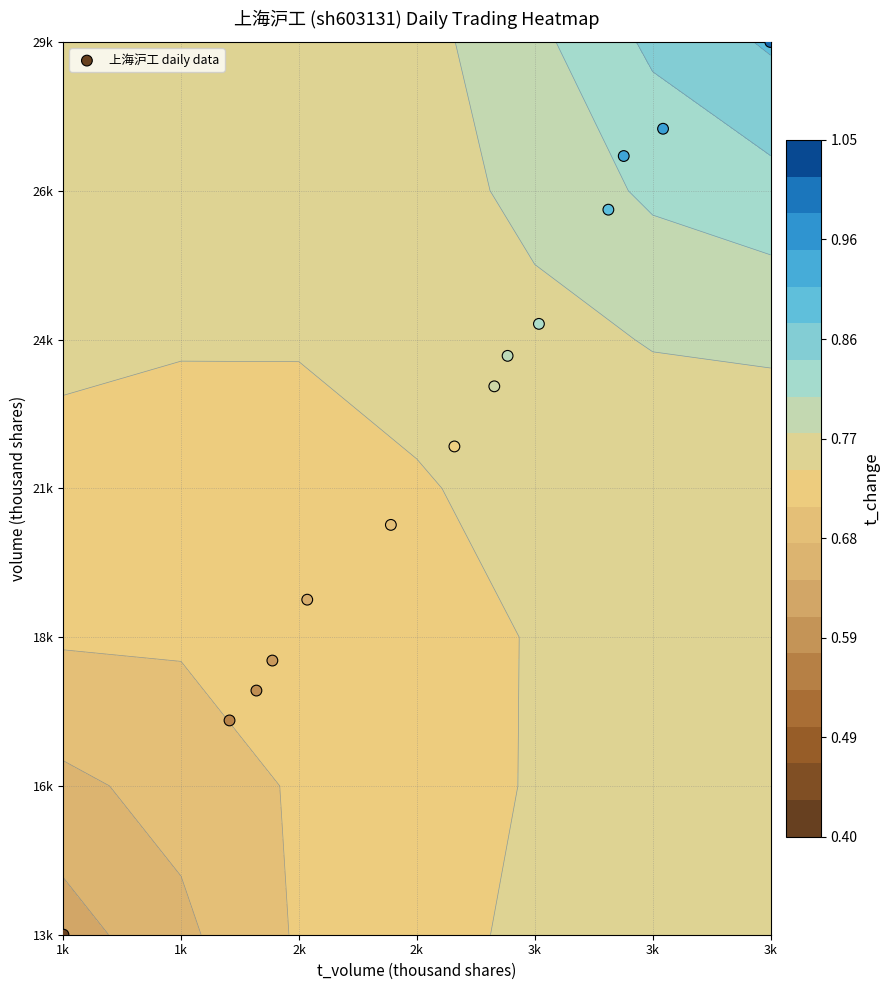

Count the number of values greater than 3.

8